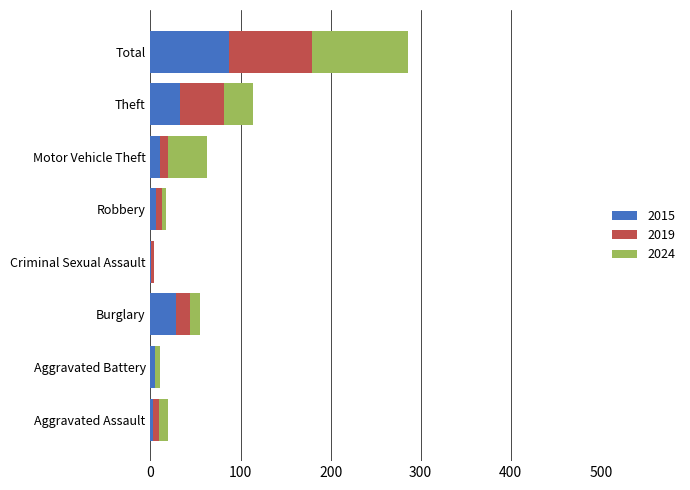

What is the maximum value for 2015?

87